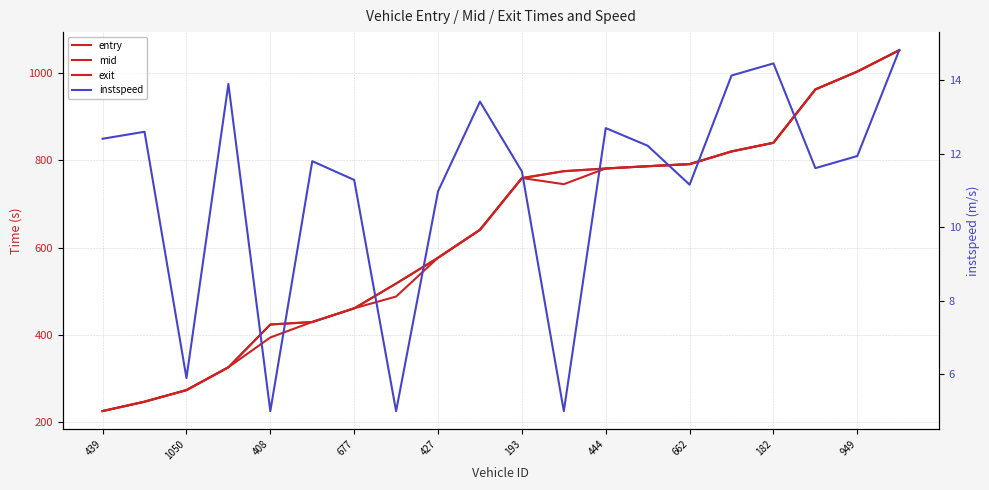

The value of entry at 662 is 1168.4. True or false?

False